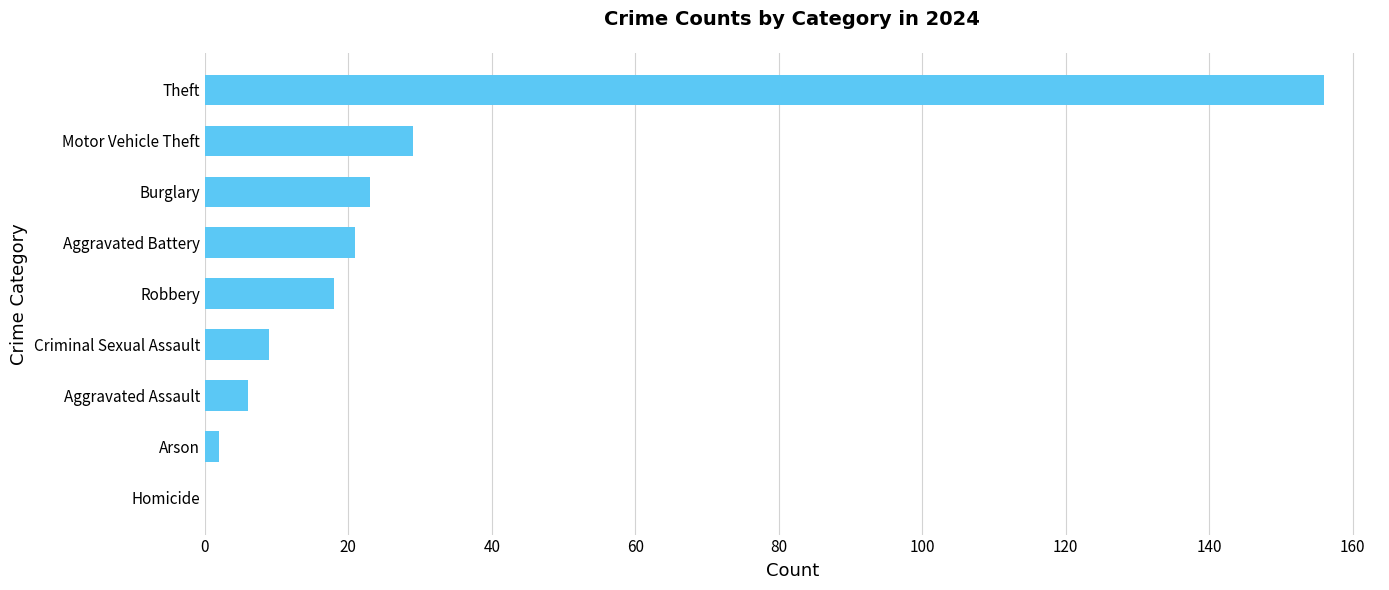

How many categories are shown in the chart?

9